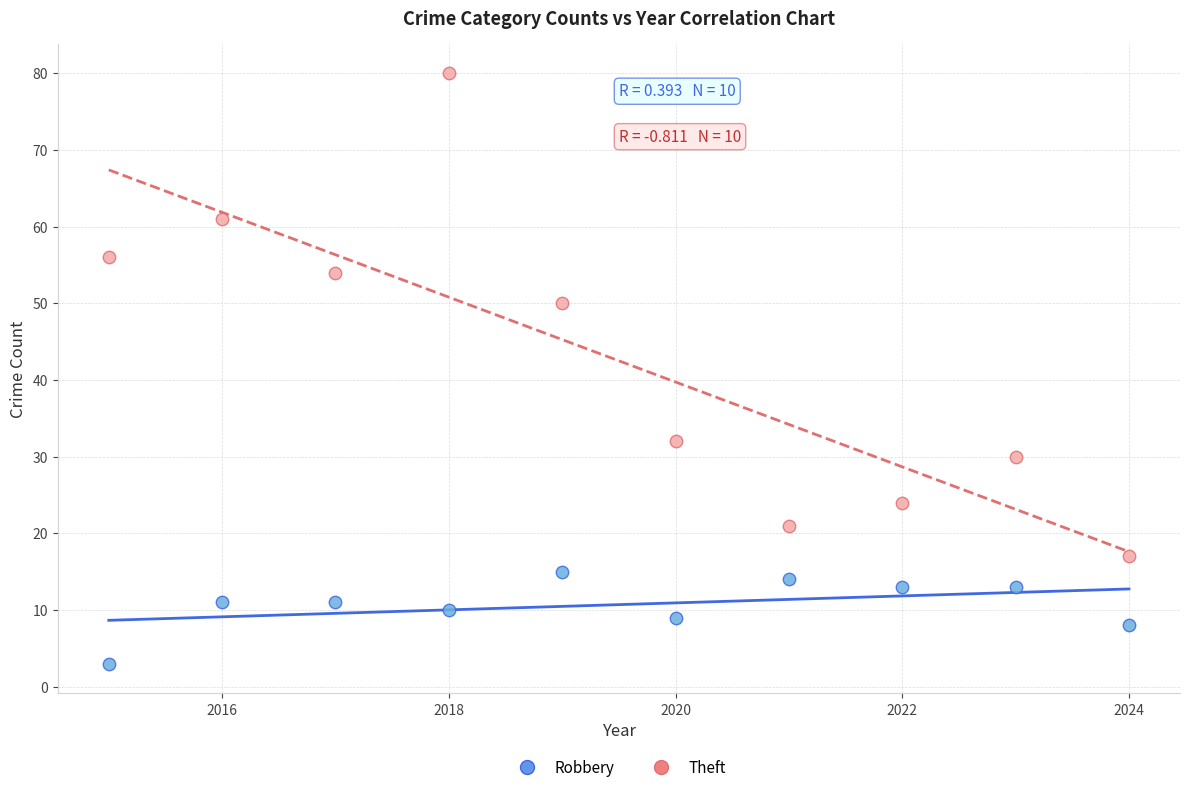

Across all data points, what is the range of Y values (max minus min)?

77